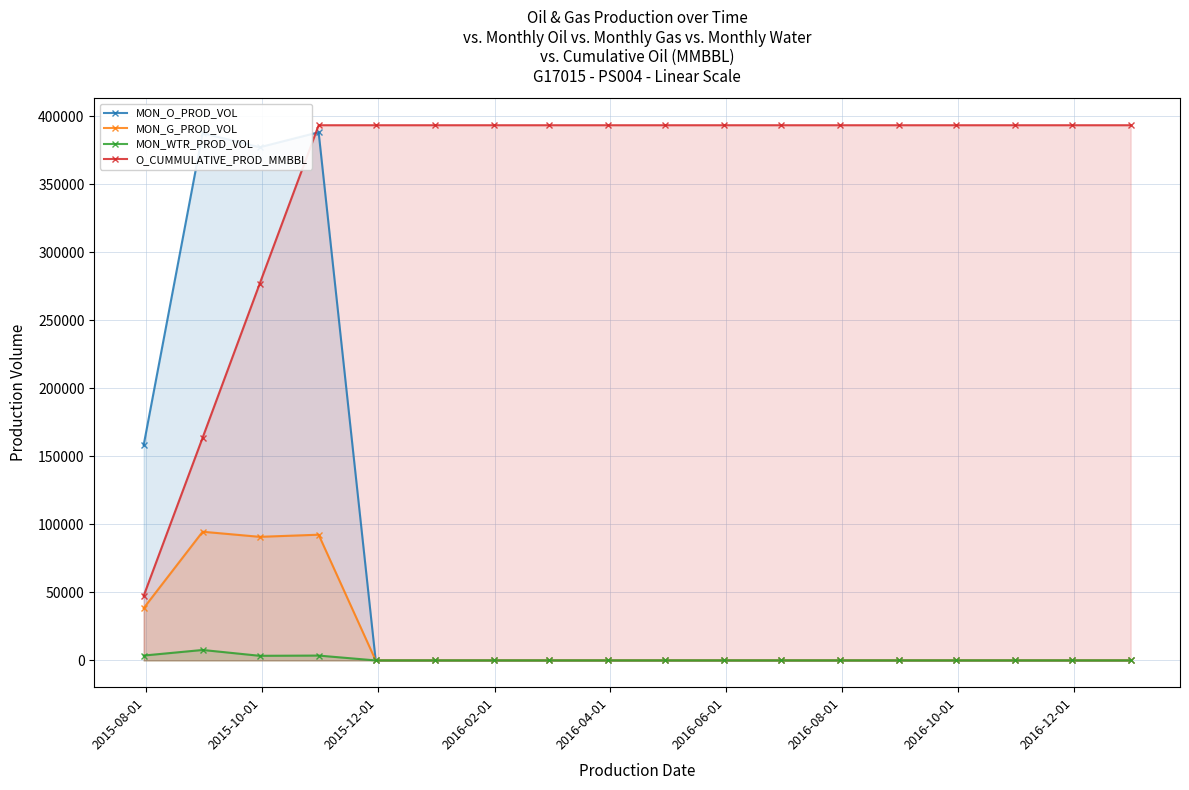

Which series has the widest spread of values?

MON_O_PROD_VOL